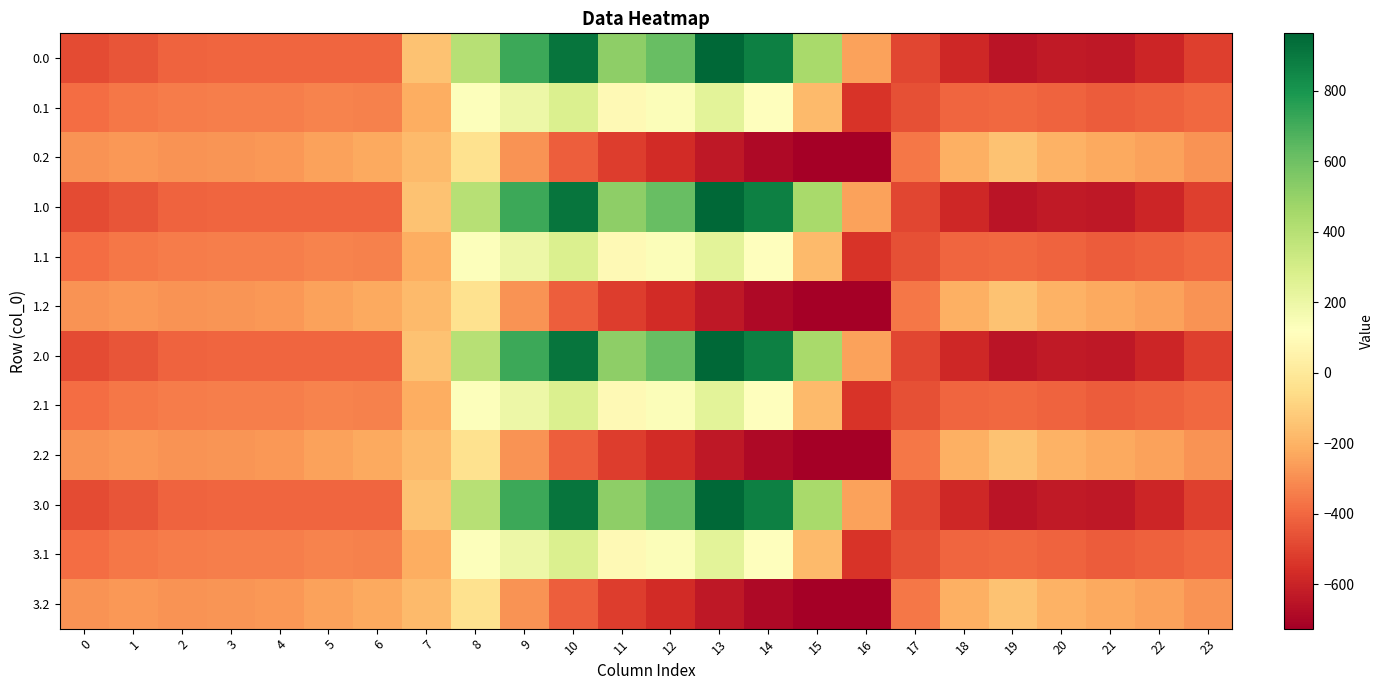

Reading left to right, what are all the values shown in this chart?

0.0: 0=-482.0	1=-449.5	2=-410.3	3=-404.4	4=-404.9	5=-403.8	6=-408.0	7=-150.1	8=395.3	9=716.9	10=916.2	11=516.0	12=619.4	13=962.7	14=870.3	15=443.0	16=-250.9	17=-494.8	18=-586.7	19=-649.2	20=-629.9	21=-638.4	22=-592.3	23=-511.3
0.1: 0=-384.6	1=-361.1	2=-347.9	3=-342.7	4=-339.6	5=-325.7	6=-332.2	7=-217.1	8=125.2	9=191.1	10=274.1	11=87.0	12=134.6	13=241.5	14=113.7	15=-173.1	16=-547.3	17=-466.6	18=-405.4	19=-400.2	20=-414.5	21=-432.4	22=-419.9	23=-399.4
0.2: 0=-287.1	1=-272.7	2=-285.5	3=-281.0	4=-274.4	5=-245.0	6=-228.8	7=-176.6	8=-35.3	9=-288.5	10=-423.5	11=-520.6	12=-571.2	13=-640.4	14=-687.4	15=-725.8	16=-726.6	17=-362.4	18=-210.0	19=-151.0	20=-199.2	21=-226.4	22=-247.4	23=-287.5
1.0: 0=-482.0	1=-449.5	2=-410.3	3=-404.4	4=-404.9	5=-403.8	6=-408.0	7=-150.1	8=395.3	9=716.9	10=916.2	11=516.0	12=619.4	13=962.7	14=870.3	15=443.0	16=-250.9	17=-494.8	18=-586.7	19=-649.2	20=-629.9	21=-638.4	22=-592.3	23=-511.3
1.1: 0=-384.6	1=-361.1	2=-347.9	3=-342.7	4=-339.6	5=-325.7	6=-332.2	7=-217.1	8=125.2	9=191.1	10=274.1	11=87.0	12=134.6	13=241.5	14=113.7	15=-173.1	16=-547.3	17=-466.6	18=-405.4	19=-400.2	20=-414.5	21=-432.4	22=-419.9	23=-399.4
1.2: 0=-287.1	1=-272.7	2=-285.5	3=-281.0	4=-274.4	5=-245.0	6=-228.8	7=-176.6	8=-35.3	9=-288.5	10=-423.5	11=-520.6	12=-571.2	13=-640.4	14=-687.4	15=-725.8	16=-726.6	17=-362.4	18=-210.0	19=-151.0	20=-199.2	21=-226.4	22=-247.4	23=-287.5
2.0: 0=-482.0	1=-449.5	2=-410.3	3=-404.4	4=-404.9	5=-403.8	6=-408.0	7=-150.1	8=395.3	9=716.9	10=916.2	11=516.0	12=619.4	13=962.7	14=870.3	15=443.0	16=-250.9	17=-494.8	18=-586.7	19=-649.2	20=-629.9	21=-638.4	22=-592.3	23=-511.3
2.1: 0=-384.6	1=-361.1	2=-347.9	3=-342.7	4=-339.6	5=-325.7	6=-332.2	7=-217.1	8=125.2	9=191.1	10=274.1	11=87.0	12=134.6	13=241.5	14=113.7	15=-173.1	16=-547.3	17=-466.6	18=-405.4	19=-400.2	20=-414.5	21=-432.4	22=-419.9	23=-399.4
2.2: 0=-287.1	1=-272.7	2=-285.5	3=-281.0	4=-274.4	5=-245.0	6=-228.8	7=-176.6	8=-35.3	9=-288.5	10=-423.5	11=-520.6	12=-571.2	13=-640.4	14=-687.4	15=-725.8	16=-726.6	17=-362.4	18=-210.0	19=-151.0	20=-199.2	21=-226.4	22=-247.4	23=-287.5
3.0: 0=-482.0	1=-449.5	2=-410.3	3=-404.4	4=-404.9	5=-403.8	6=-408.0	7=-150.1	8=395.3	9=716.9	10=916.2	11=516.0	12=619.4	13=962.7	14=870.3	15=443.0	16=-250.9	17=-494.8	18=-586.7	19=-649.2	20=-629.9	21=-638.4	22=-592.3	23=-511.3
3.1: 0=-384.6	1=-361.1	2=-347.9	3=-342.7	4=-339.6	5=-325.7	6=-332.2	7=-217.1	8=125.2	9=191.1	10=274.1	11=87.0	12=134.6	13=241.5	14=113.7	15=-173.1	16=-547.3	17=-466.6	18=-405.4	19=-400.2	20=-414.5	21=-432.4	22=-419.9	23=-399.4
3.2: 0=-287.1	1=-272.7	2=-285.5	3=-281.0	4=-274.4	5=-245.0	6=-228.8	7=-176.6	8=-35.3	9=-288.5	10=-423.5	11=-520.6	12=-571.2	13=-640.4	14=-687.4	15=-725.8	16=-726.6	17=-362.4	18=-210.0	19=-151.0	20=-199.2	21=-226.4	22=-247.4	23=-287.5